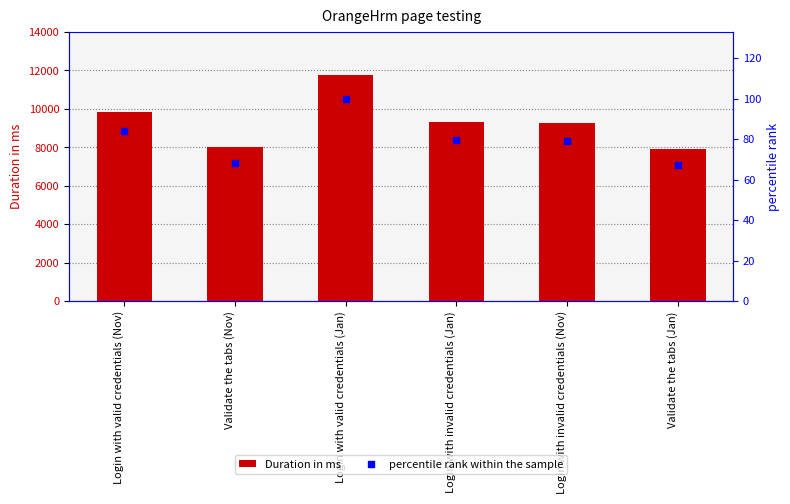

At which category is the sum across all series the highest?

Login with valid credentials (Jan)